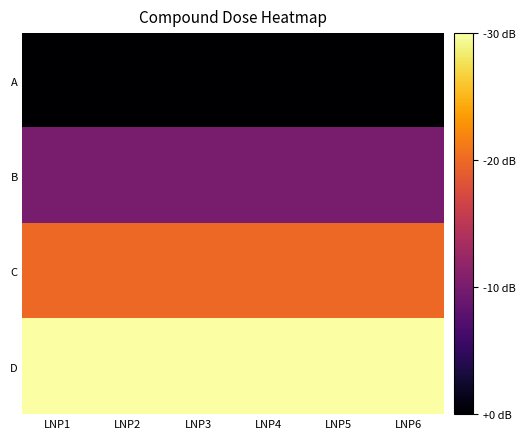

At how many categories does at least one series exceed 0?

6